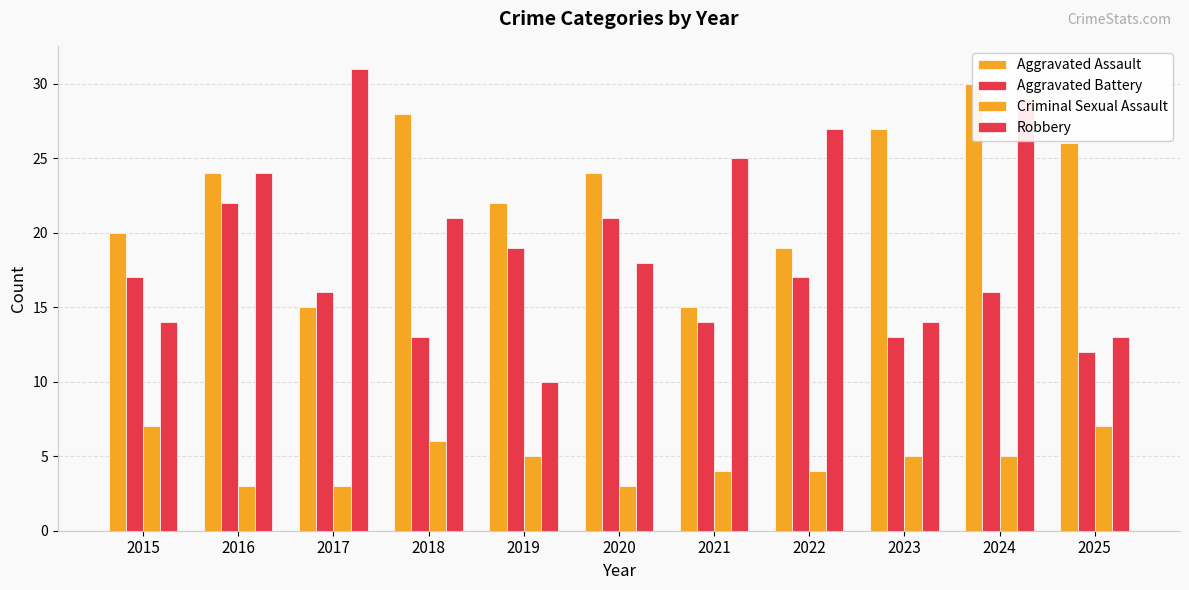

At which label does Criminal Sexual Assault reach its peak?

2015